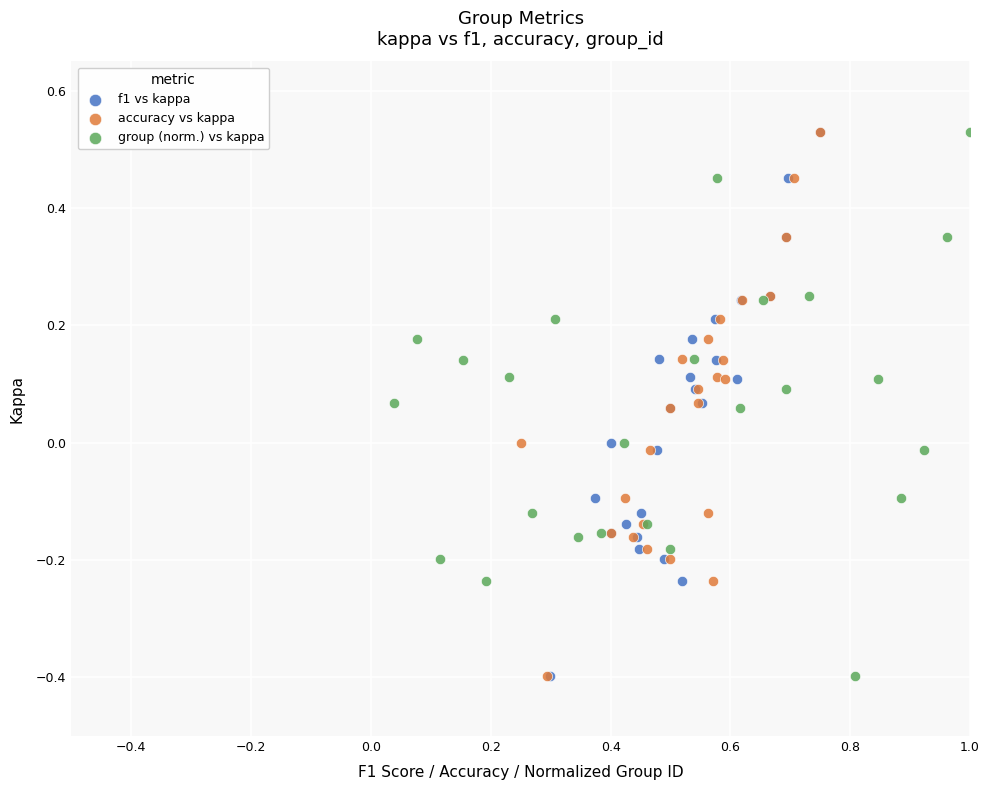

What are all the series names shown in the legend?

f1 vs kappa, accuracy vs kappa, group (norm.) vs kappa